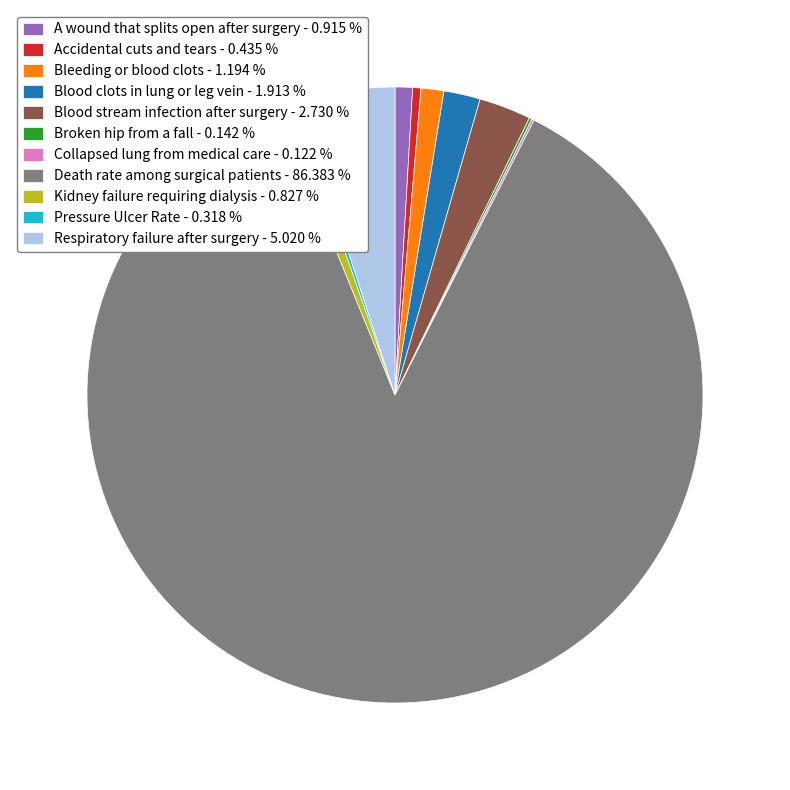

What is the majority slice?

Death rate among surgical patients - 86.383 %